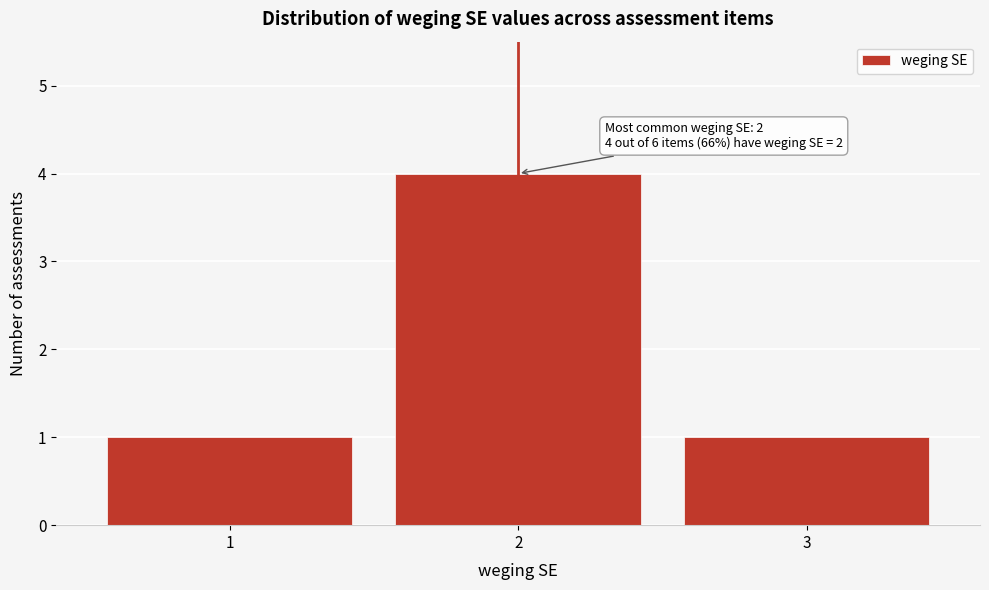

Reading right to left, what are all the values shown in this chart?

1	4	1